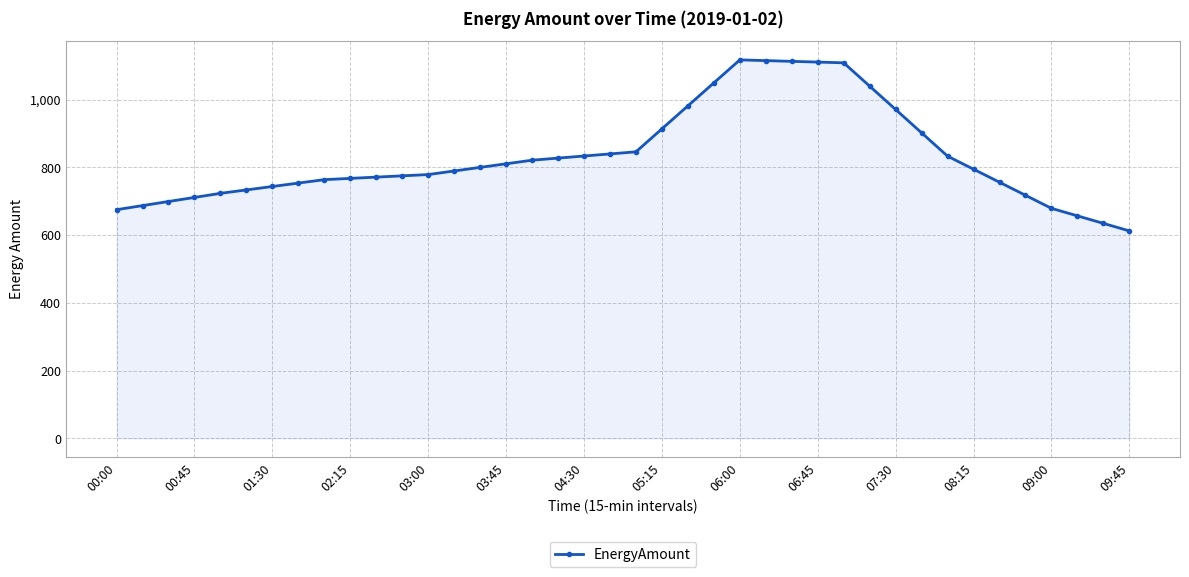

What is the value of the 5th point from the left?

723.3